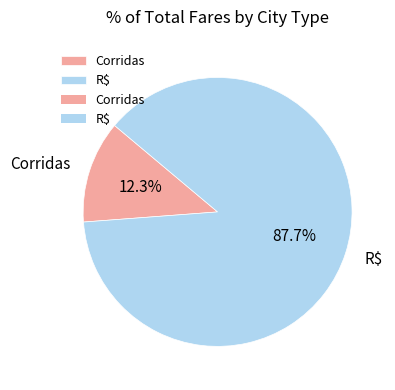

To the nearest percent, what is the combined percentage of Corridas and R$?

100%